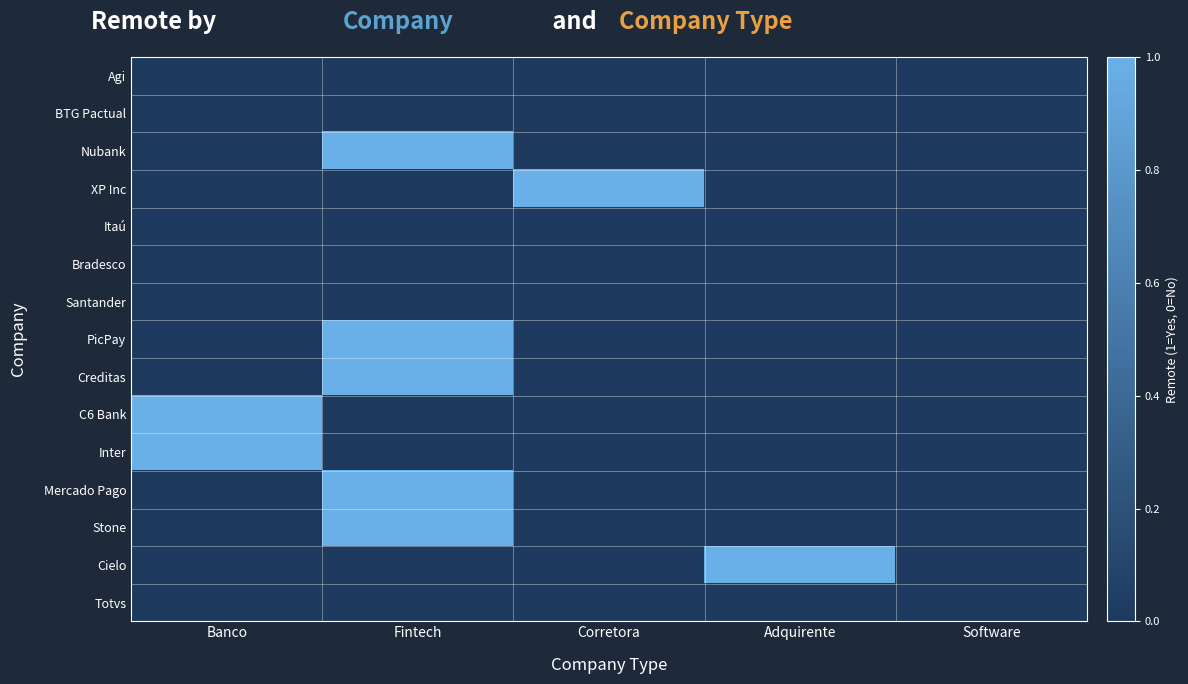

Which label corresponds to the smallest value in the chart?

Banco